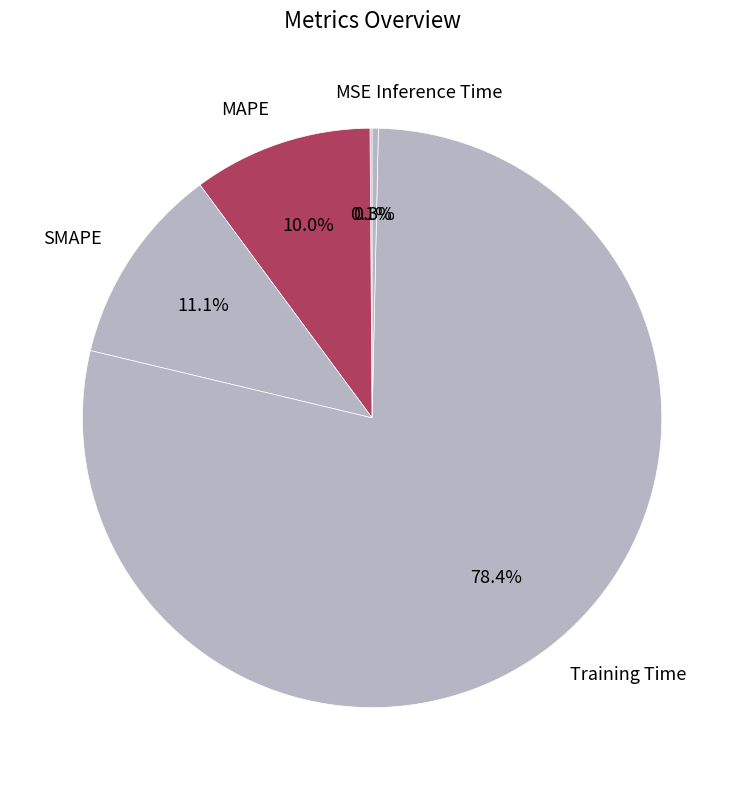

Is there any slice that represents more than half of the pie?

Yes